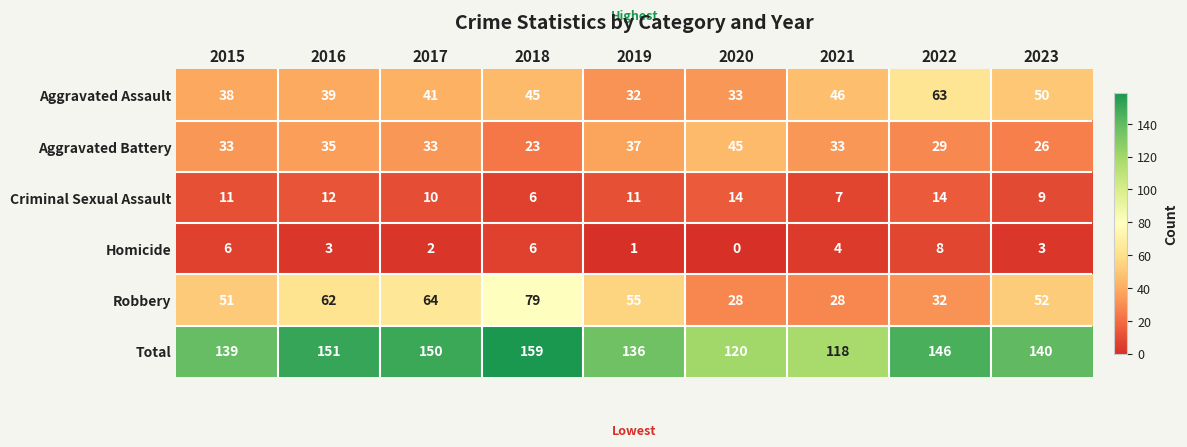

What is the difference between the maximum and second lowest values in the Total series?

39